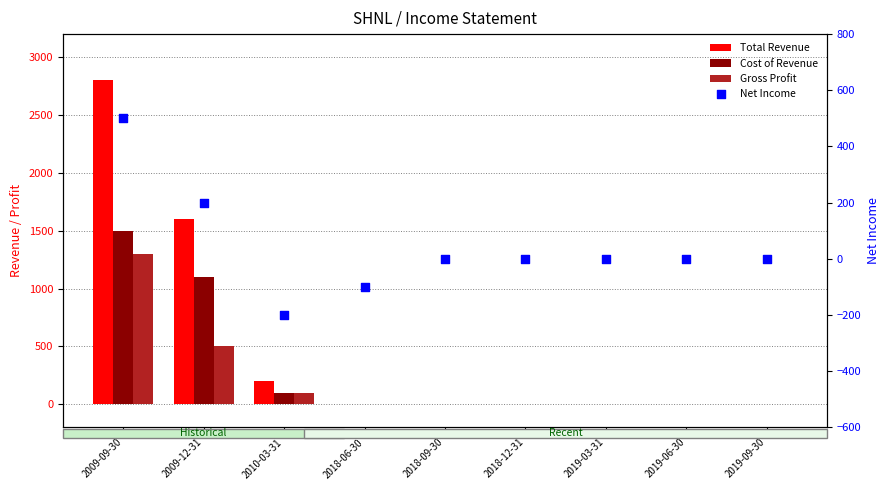

Which series reaches the maximum Y coordinate?

Total Revenue